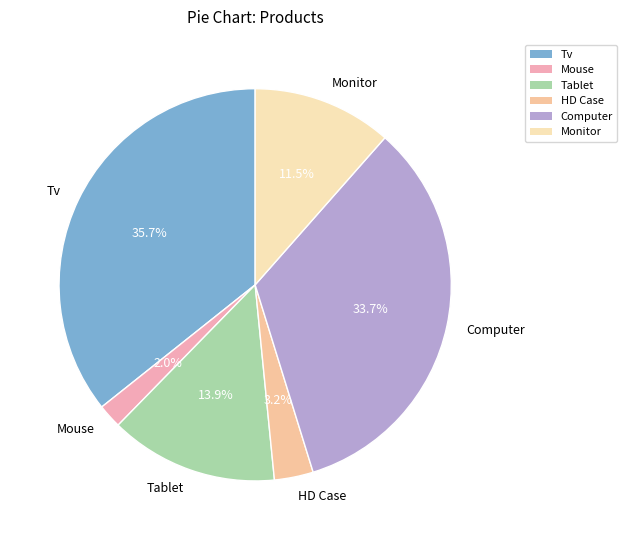

How many slices are in this pie chart?

6